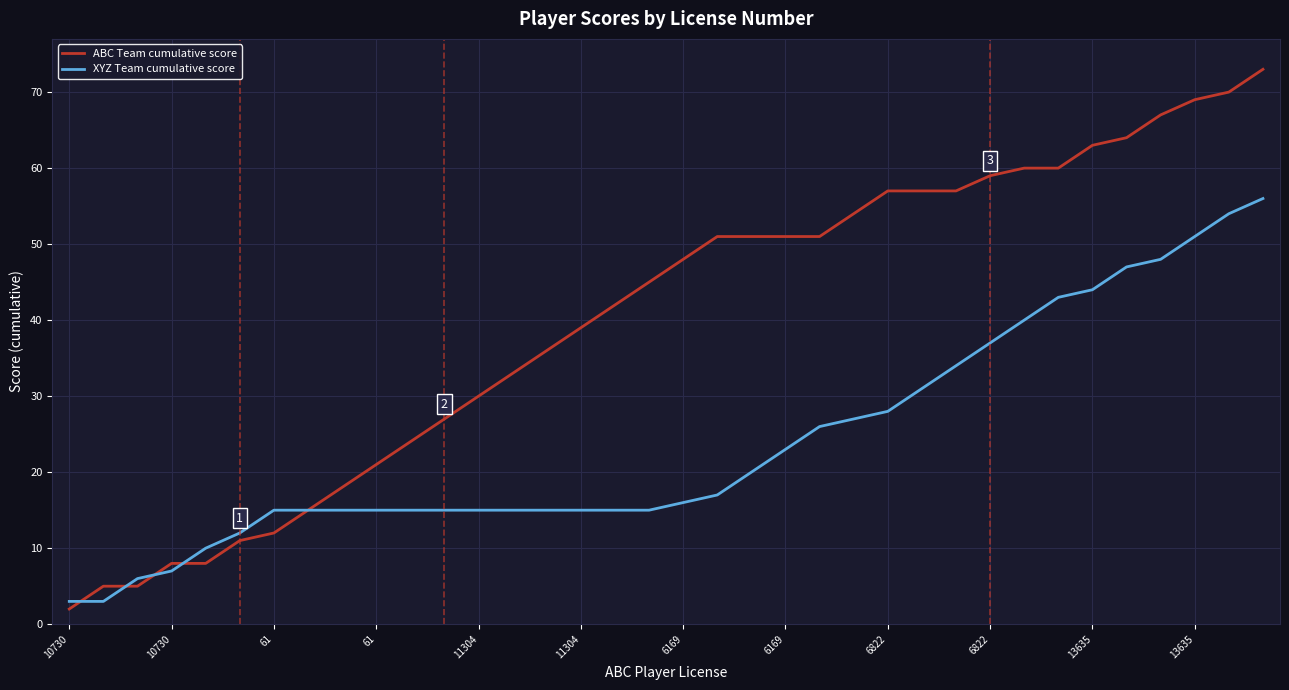

Which series has the largest total across all categories?

ABC Team cumulative score